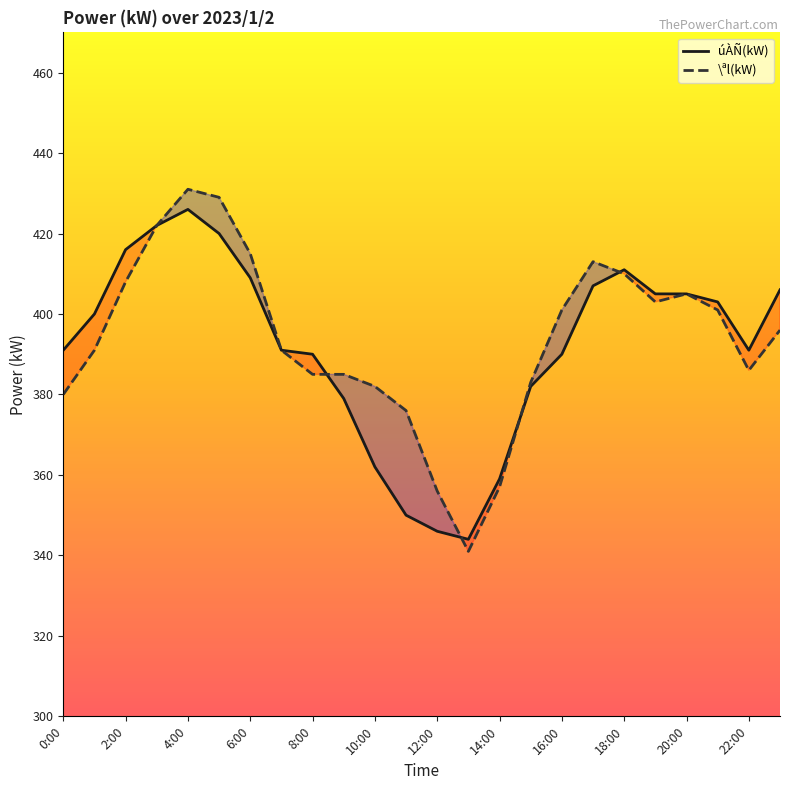

What value does the \ªl(kW) series have at 17:00, to the nearest 5?

415